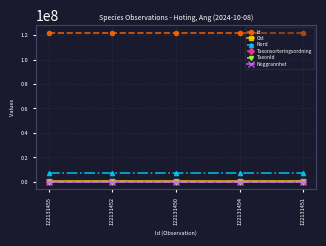

At how many categories does at least one series exceed 15555910?

5